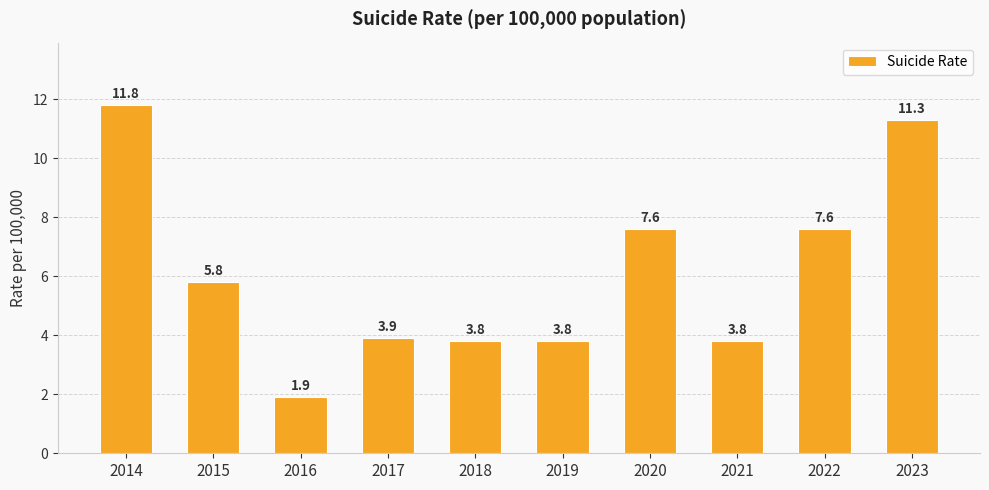

How many values are below 5?

5